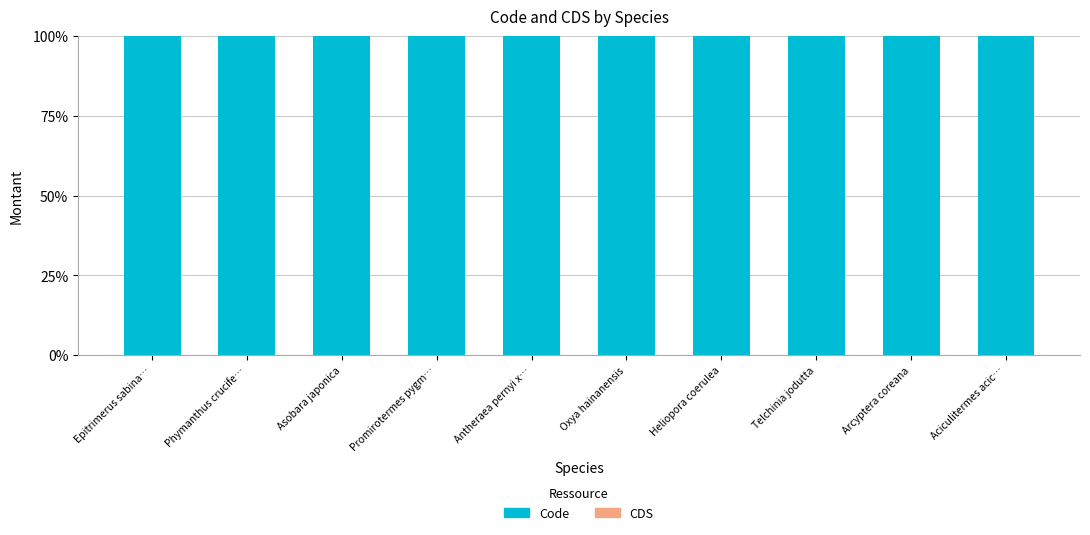

At which category is the sum across all series the highest?

Epitrimerus sabina…